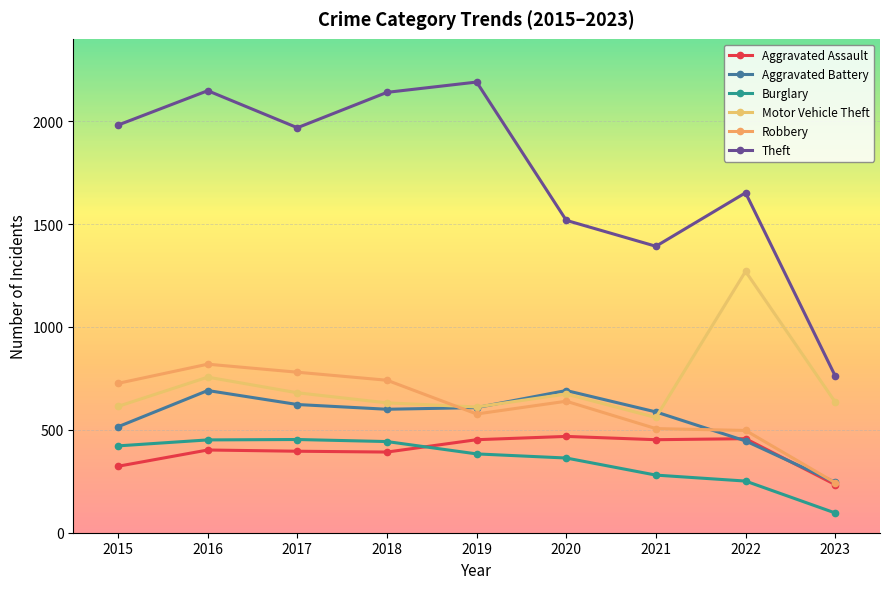

Where is the first local minimum for Aggravated Battery?

2018